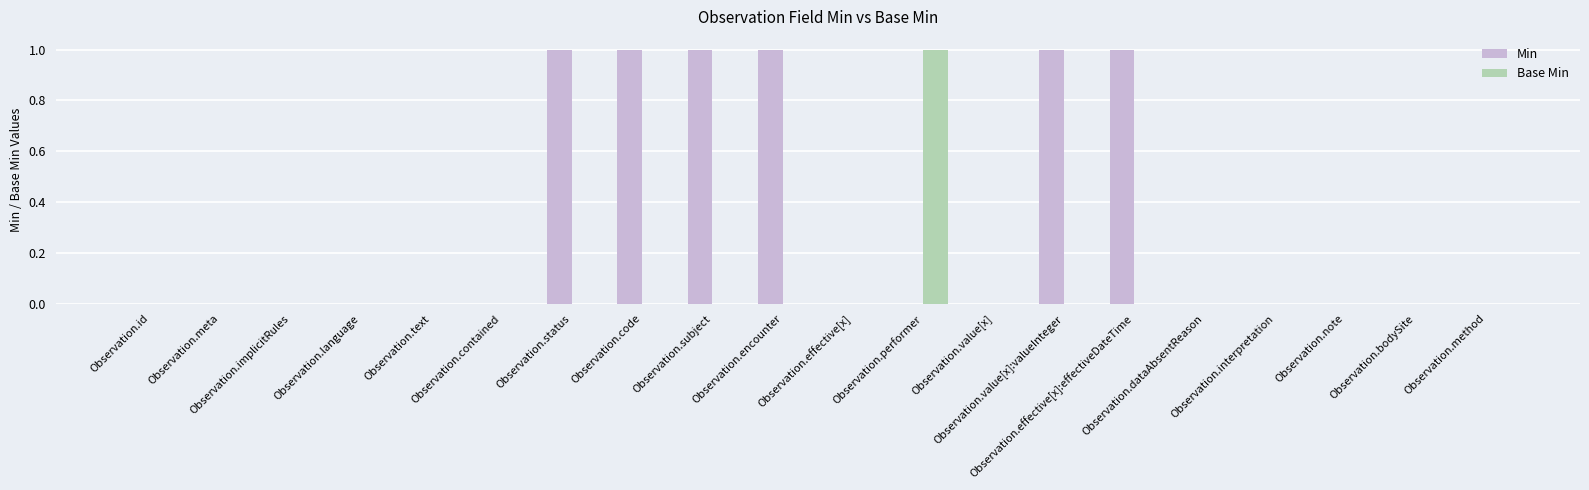

Count the Min values in the range 0 to 1.

20